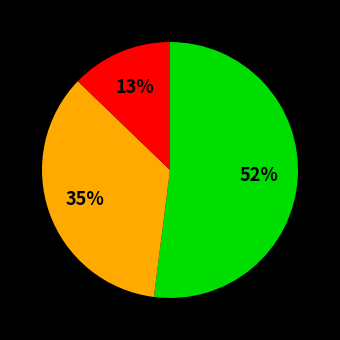

Is there any slice that represents more than half of the pie?

Yes